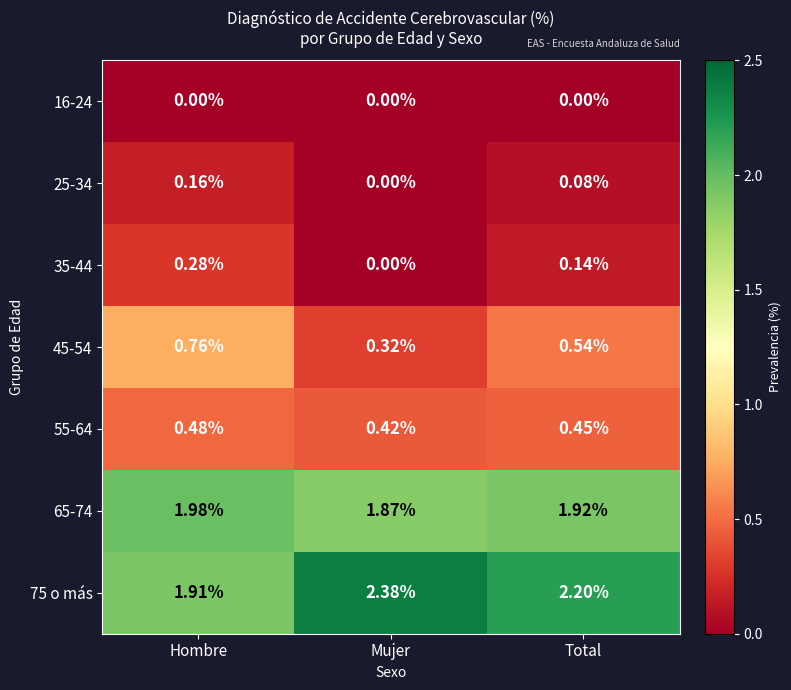

At how many categories does at least one series exceed 1?

3